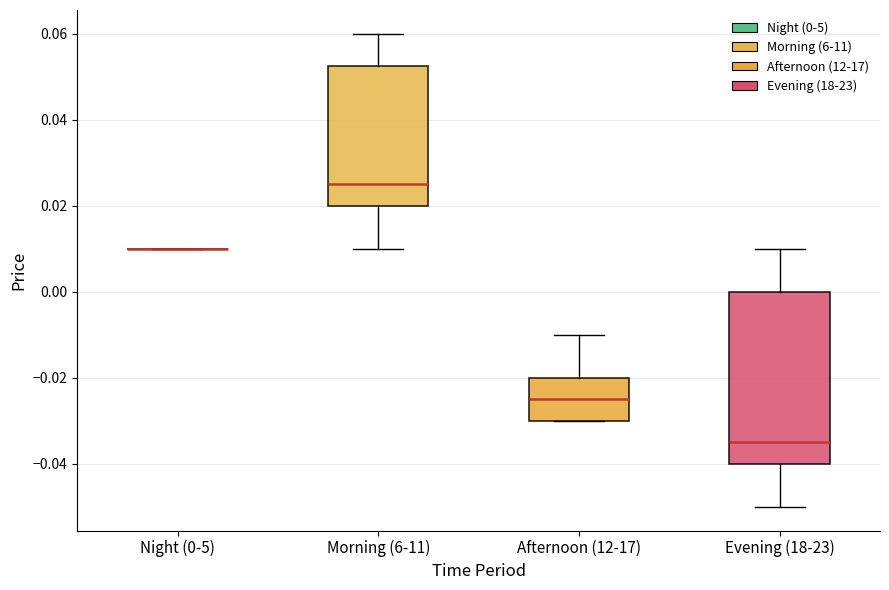

Comparing the boxes themselves (not the whiskers), which one is the tallest?

Evening (18-23)